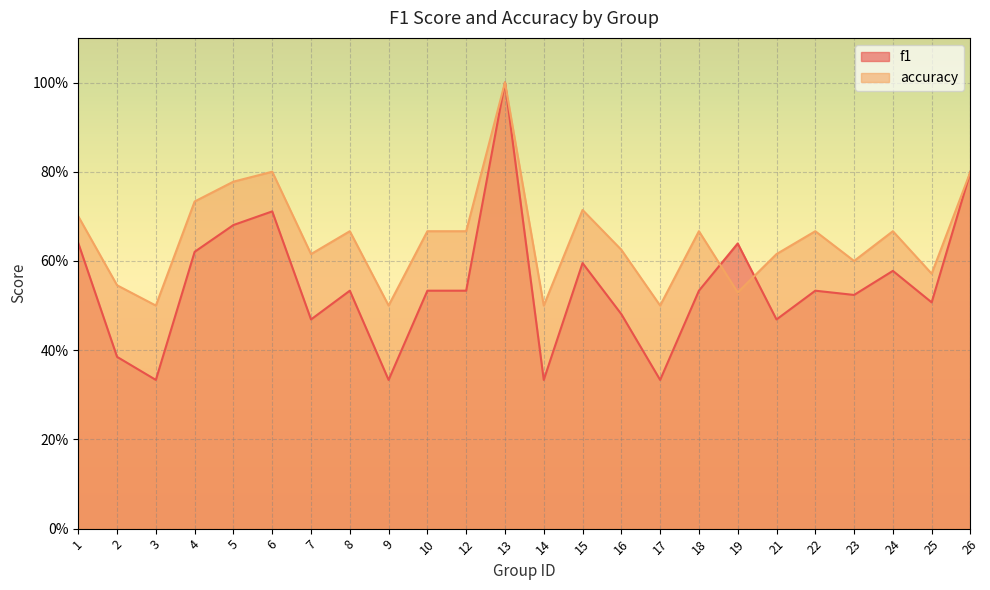

Reading left to right, transcribe all the data shown in this chart.

f1: 1=0.6	2=0.4	3=0.3	4=0.6	5=0.7	6=0.7	7=0.5	8=0.5	9=0.3	10=0.5	12=0.5	13=1.0	14=0.3	15=0.6	16=0.5	17=0.3	18=0.5	19=0.6	21=0.5	22=0.5	23=0.5	24=0.6	25=0.5	26=0.8
accuracy: 1=0.7	2=0.5	3=0.5	4=0.7	5=0.8	6=0.8	7=0.6	8=0.7	9=0.5	10=0.7	12=0.7	13=1.0	14=0.5	15=0.7	16=0.6	17=0.5	18=0.7	19=0.5	21=0.6	22=0.7	23=0.6	24=0.7	25=0.6	26=0.8